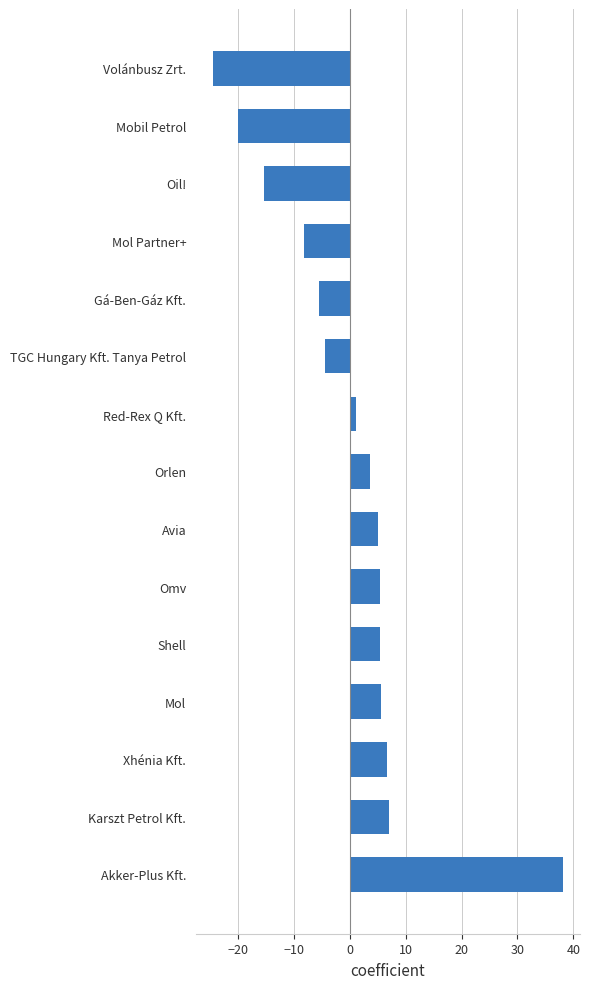

How many bars are there in total?

15